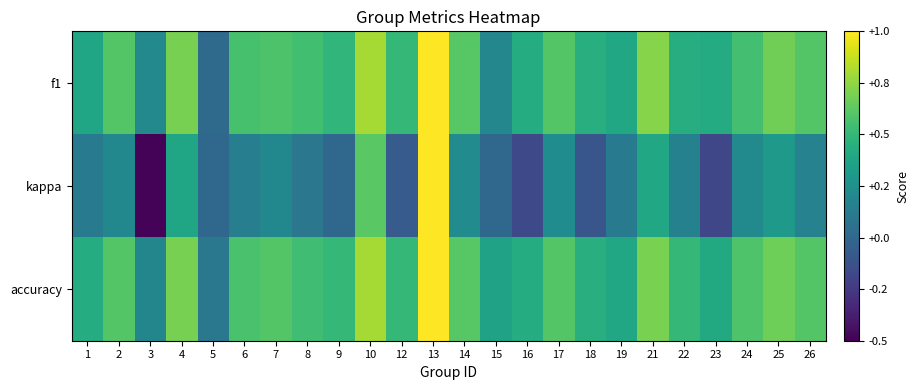

Which series has the largest range (max minus min)?

kappa